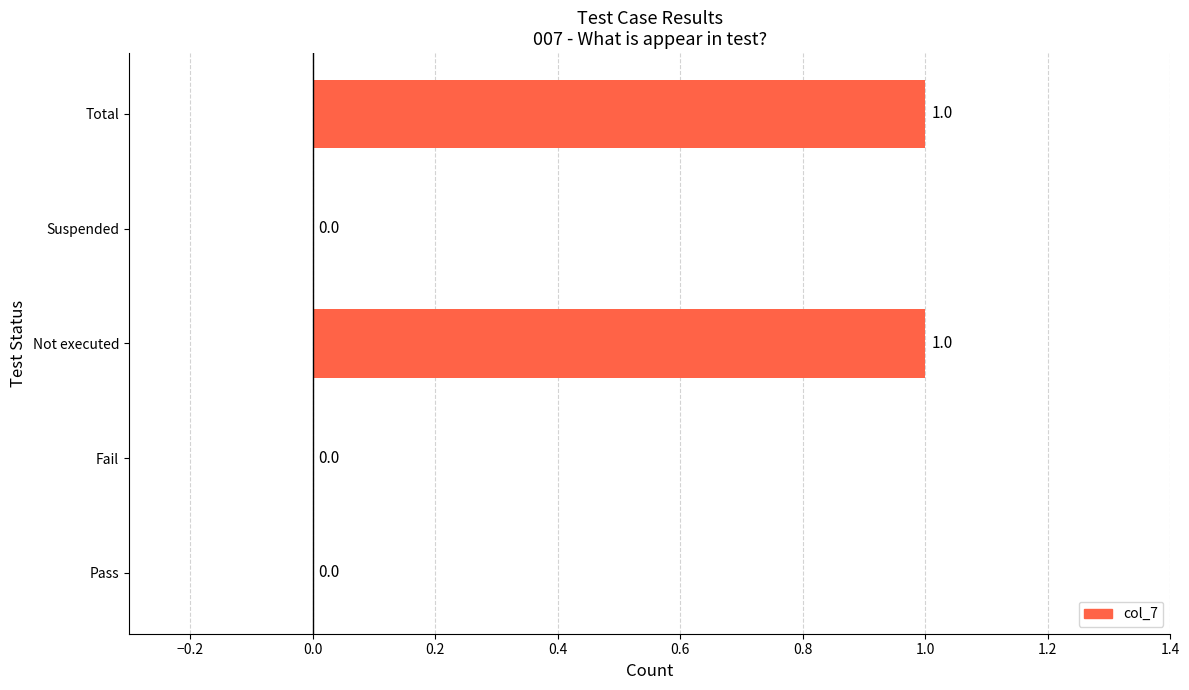

Is it true that the value at Suspended is 0?

True